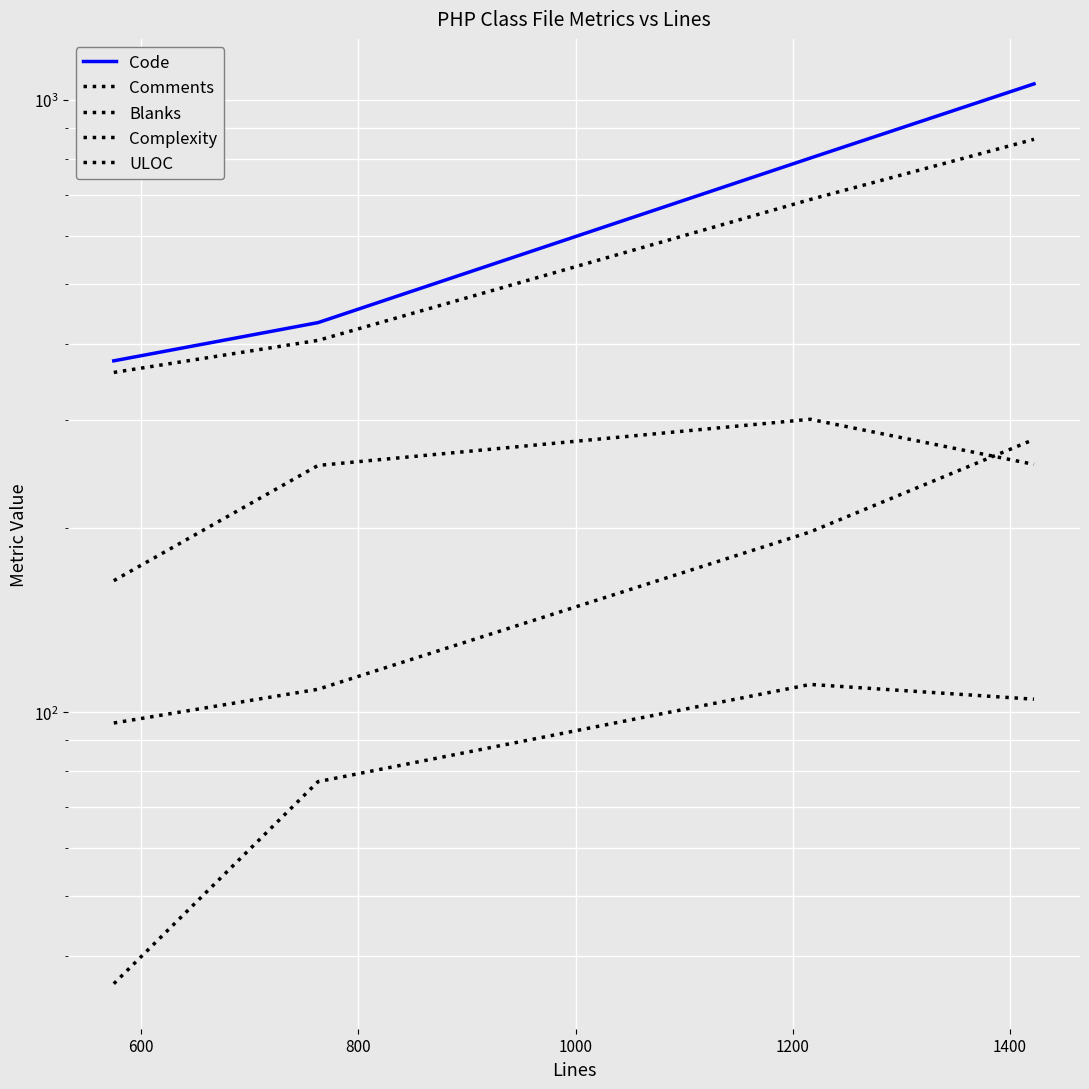

Which series has the largest range (max minus min)?

Code